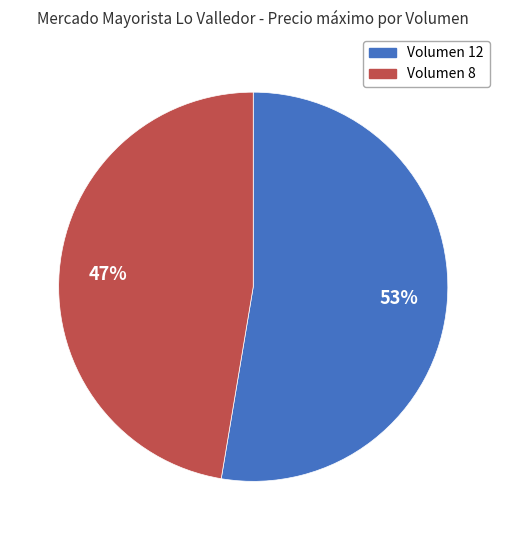

How many slices are in this pie chart?

2